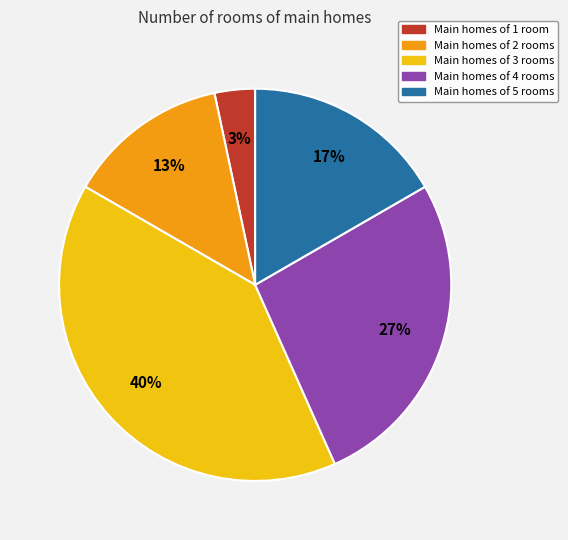

Count the number of slices in the pie.

5